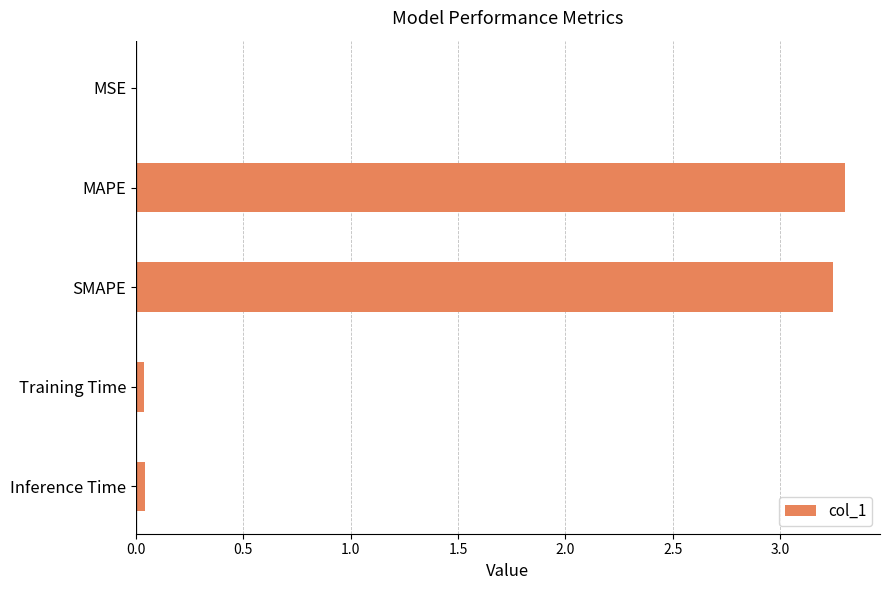

What is the sum of all values?

6.6